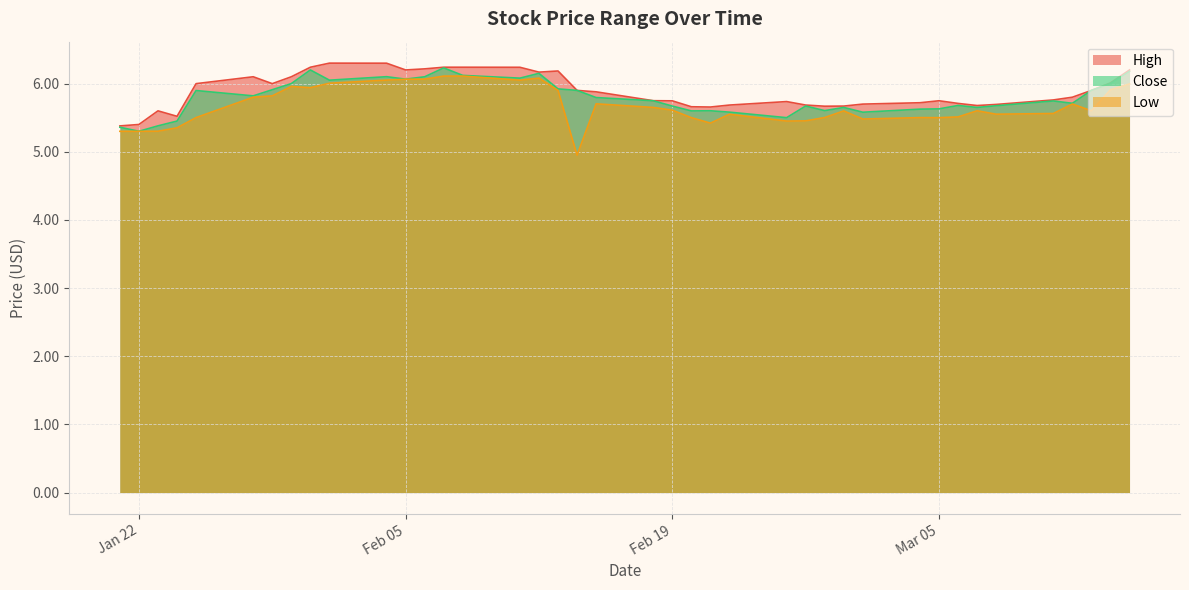

Does the chart display data point markers on the line(s)?

No